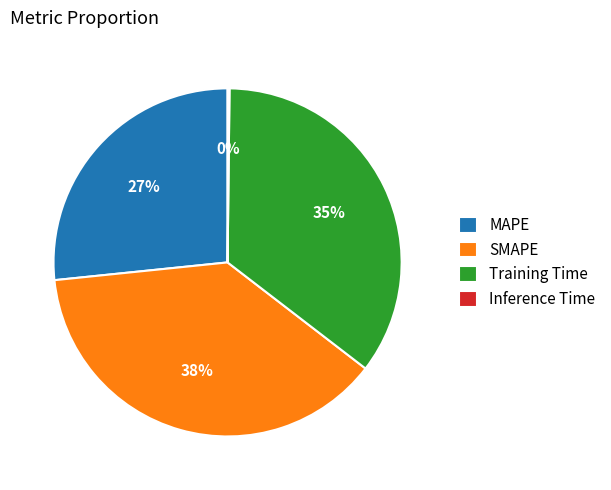

Is there any slice that represents more than half of the pie?

No